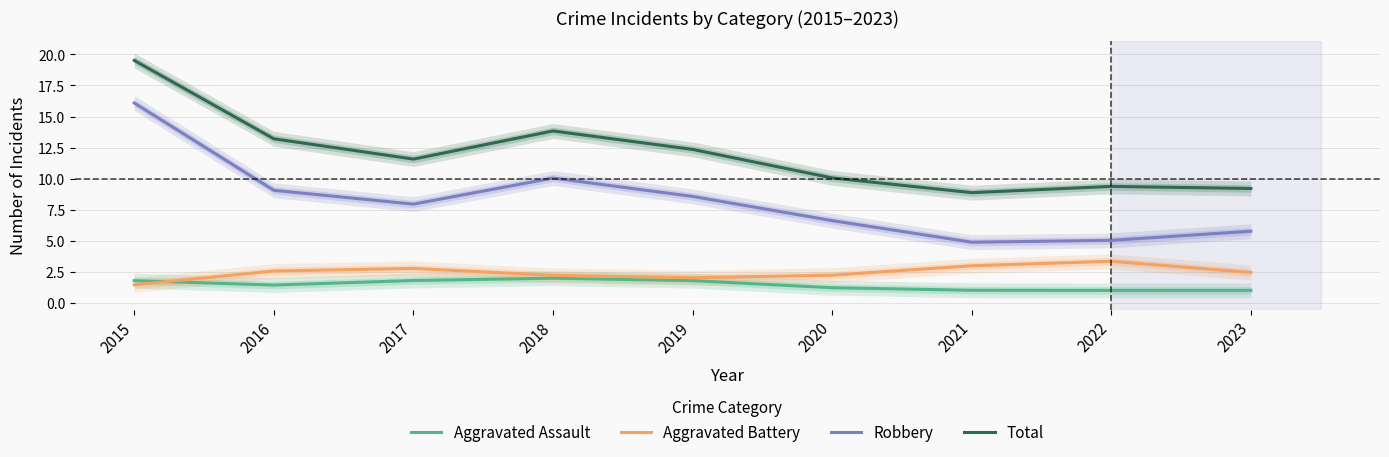

What is the difference between the maximum and second lowest values in the Robbery series?

11.1